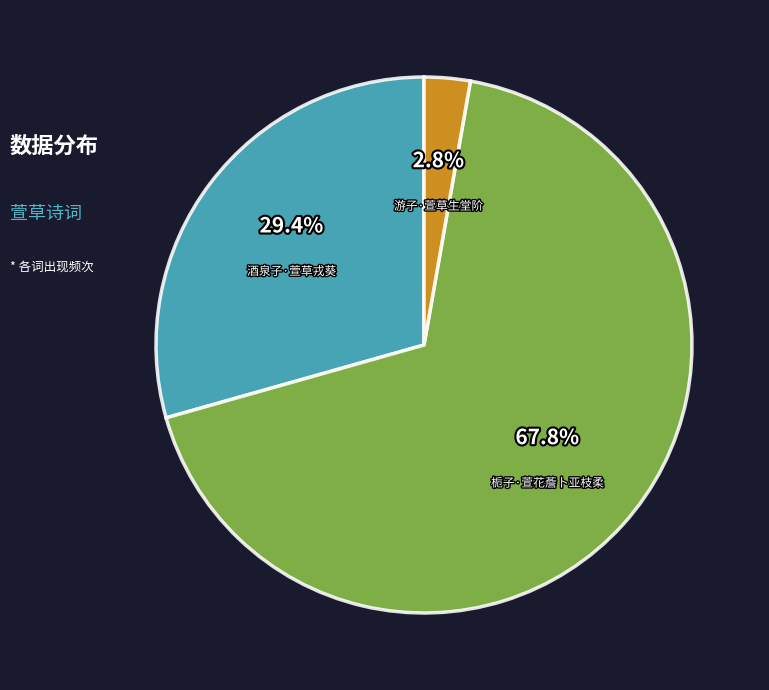

Does any single category account for the majority?

Yes